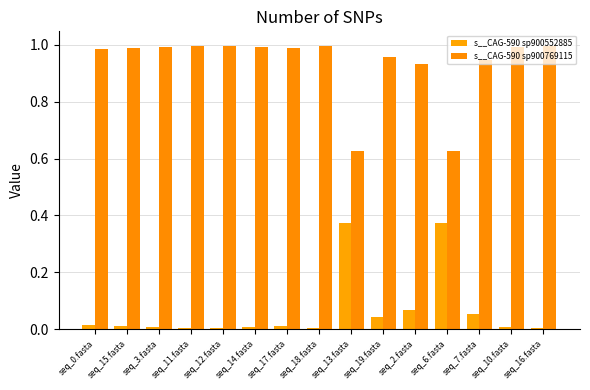

How many groups of bars are there?

15